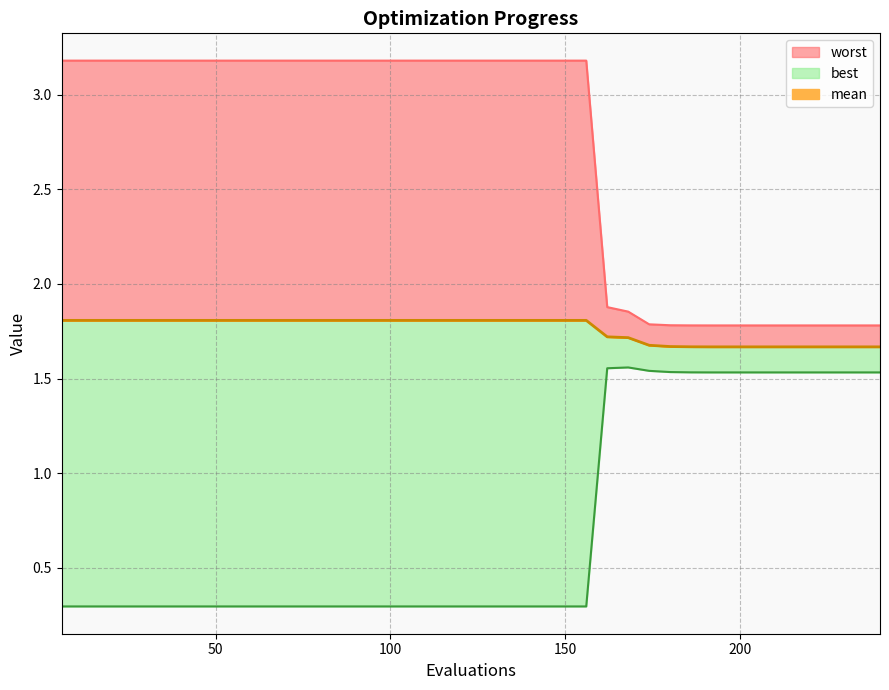

What is the average value of the best series?

0.7